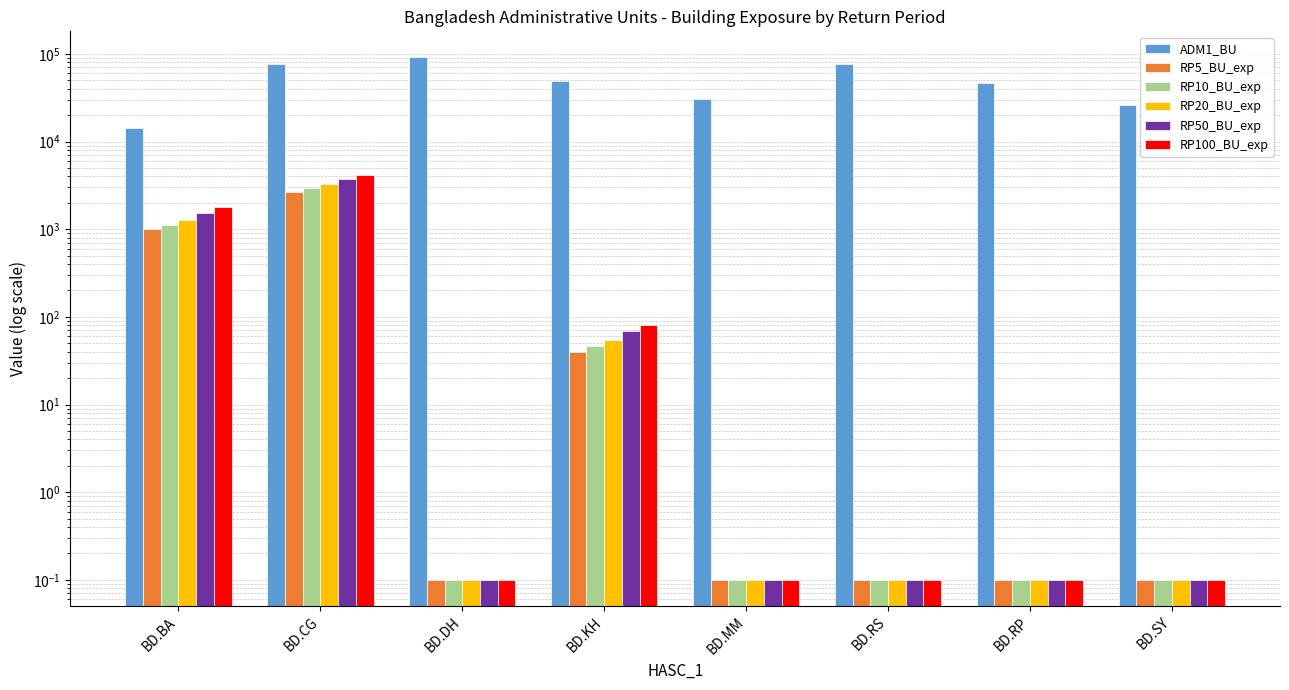

How many bars are there in total?

48